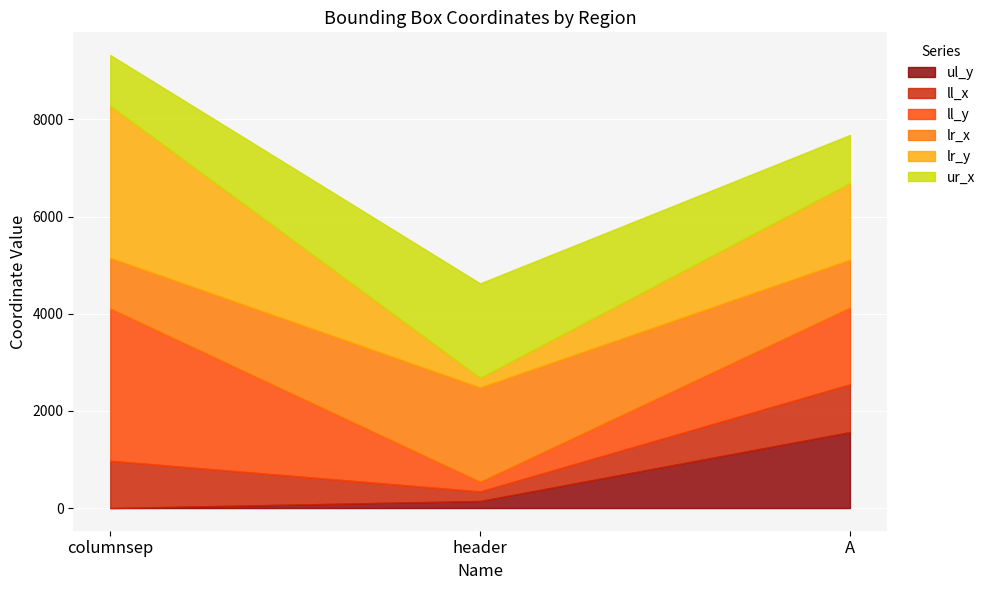

Rank the categories by ll_x value from highest to lowest.

A, columnsep, header